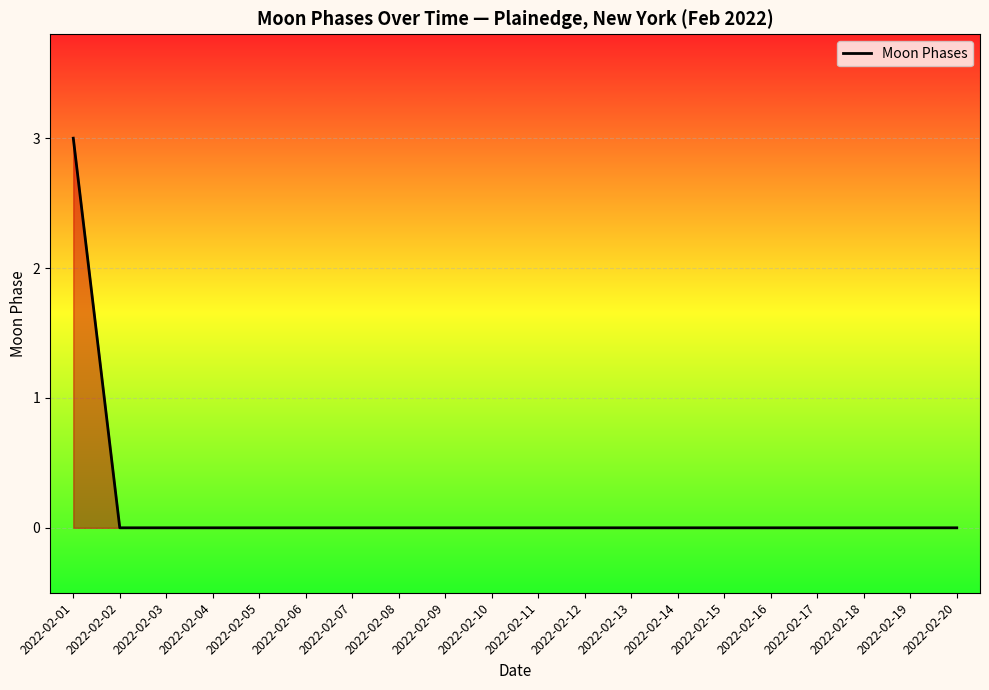

Is it true that the value at 2022-02-01 is 2?

False